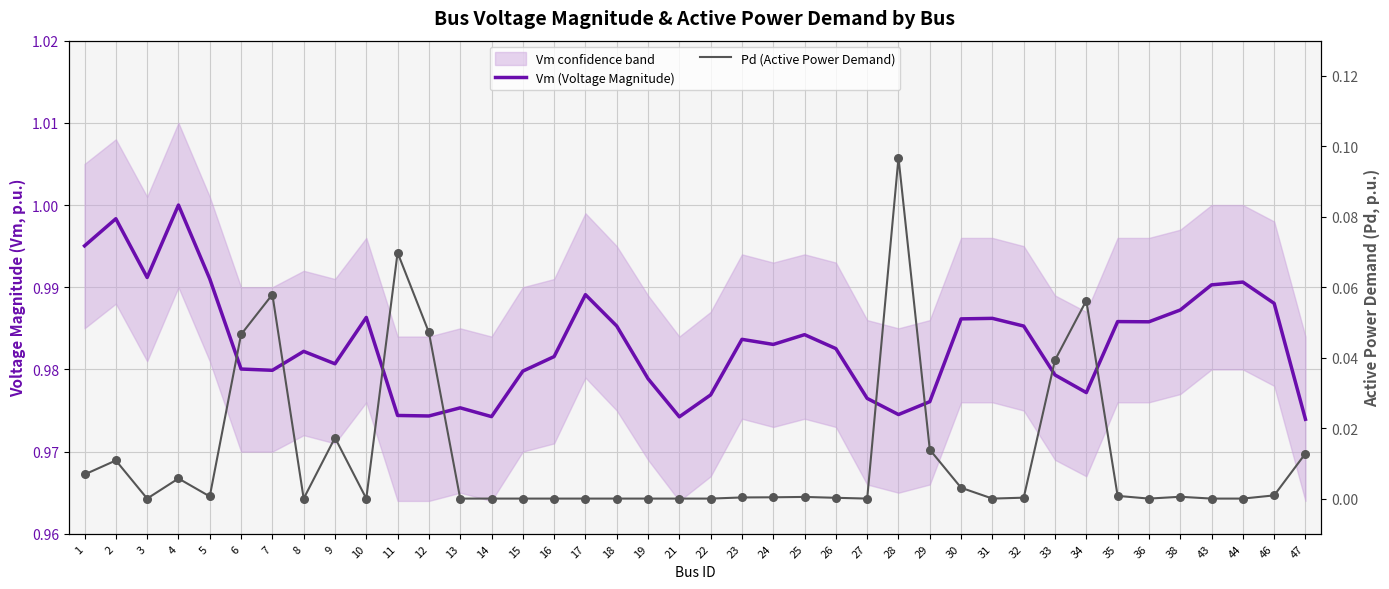

Which series contains the highest Y value?

Vm (Voltage Magnitude)